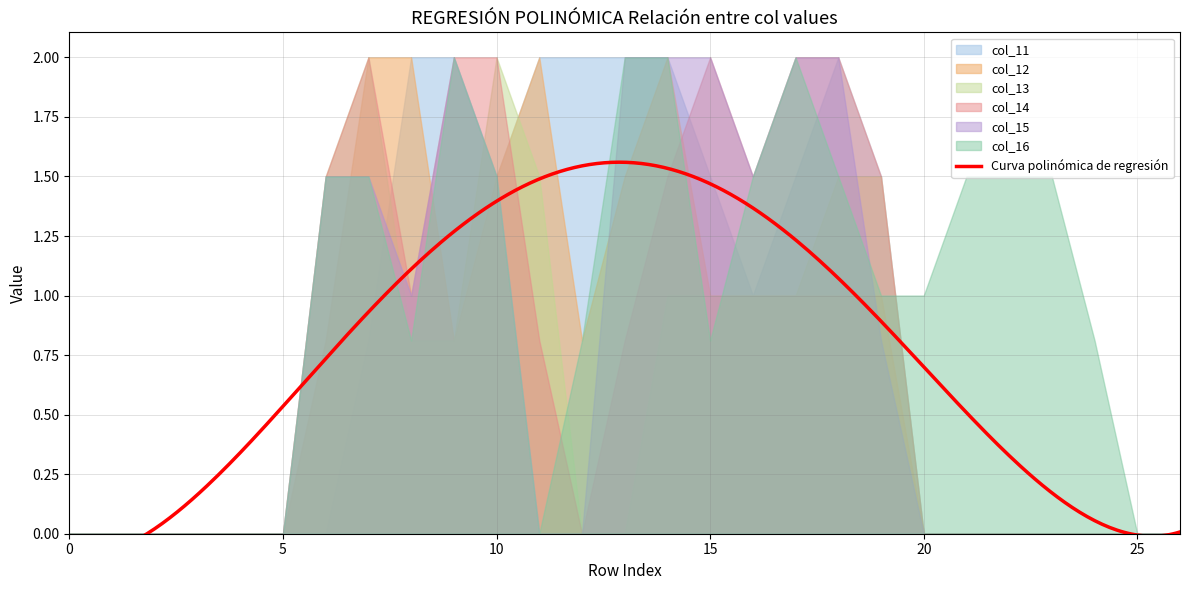

What is the difference between the second highest and second lowest values in the col_16 series?

2.0